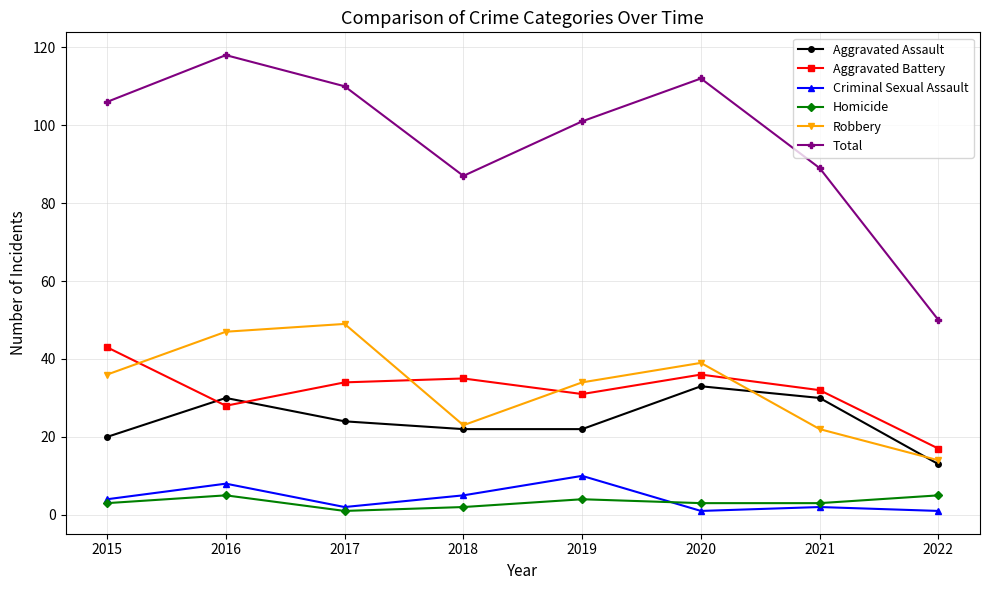

How many categories are shown in the chart?

8